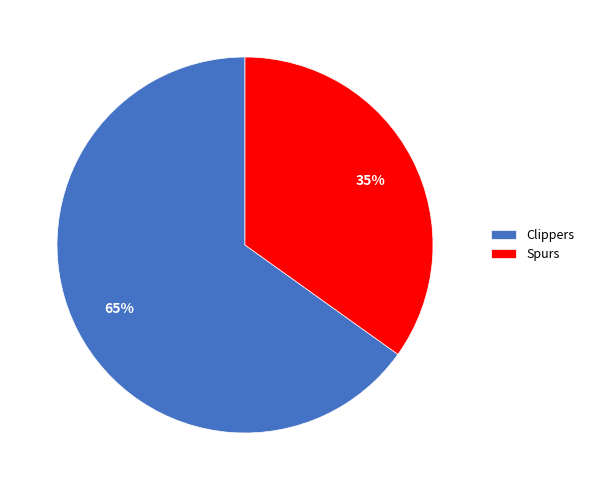

Is there a majority slice in this chart?

Yes